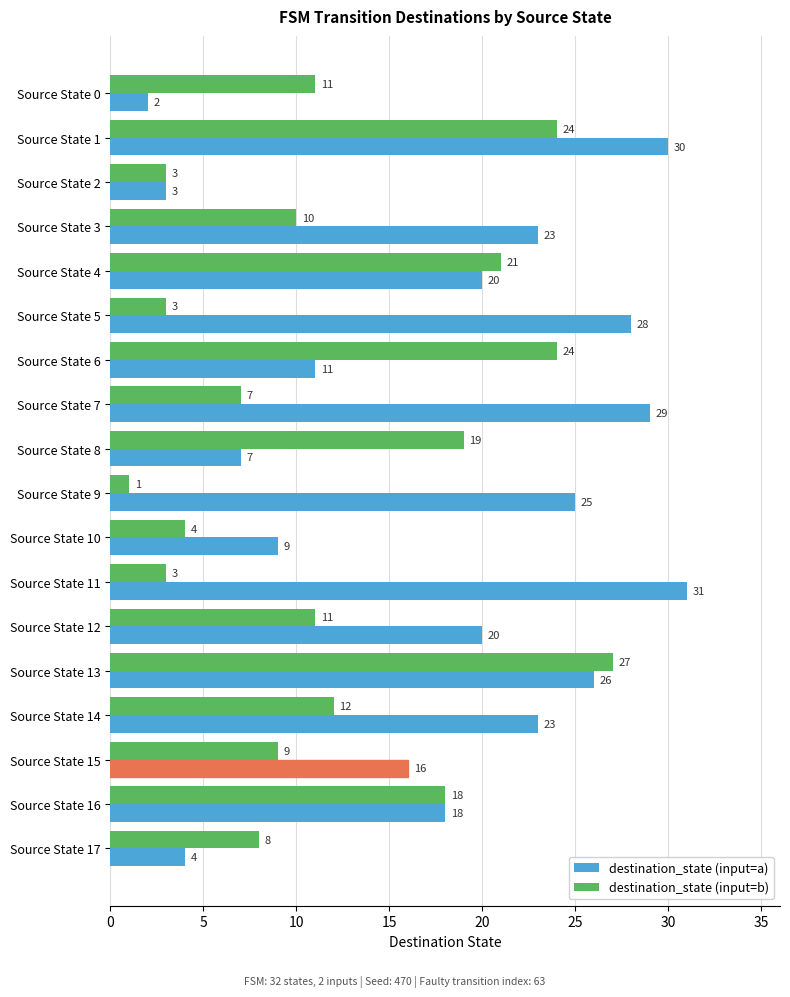

What are all the series names shown in the legend?

destination_state (input=a), destination_state (input=b)